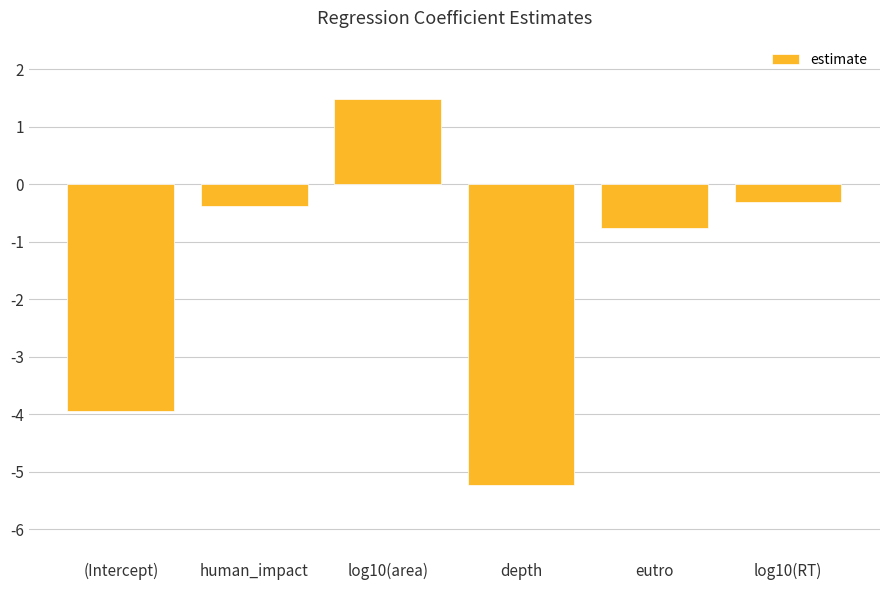

What is the average value?

-1.5